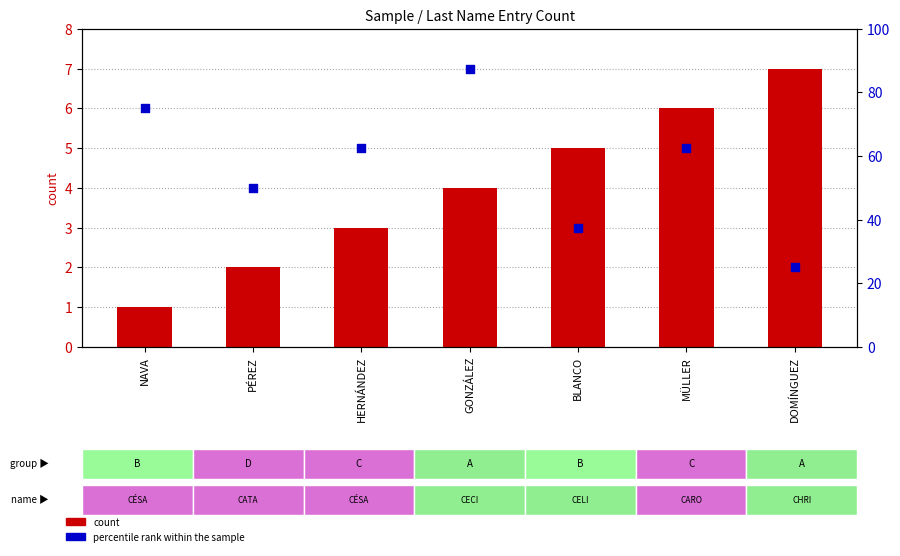

At how many categories does at least one series exceed 12?

7